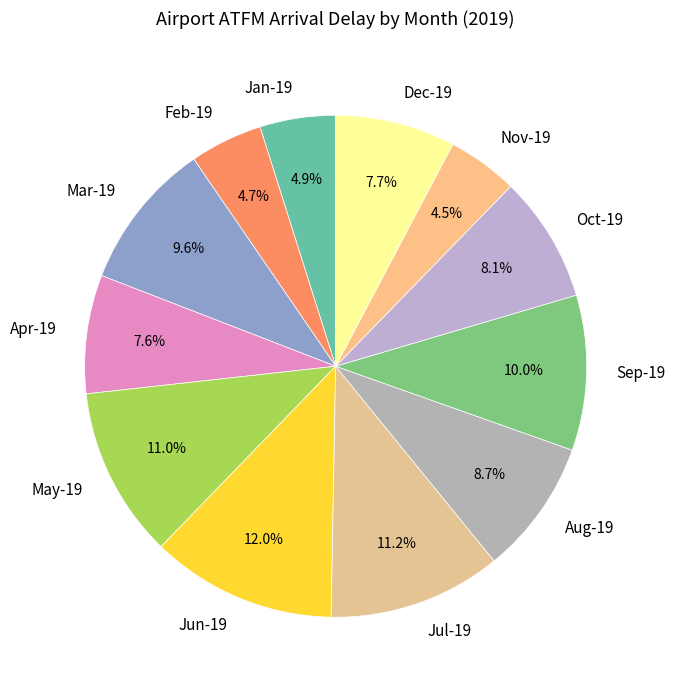

What percentage is the Sep-19 slice, to the nearest percent?

10%